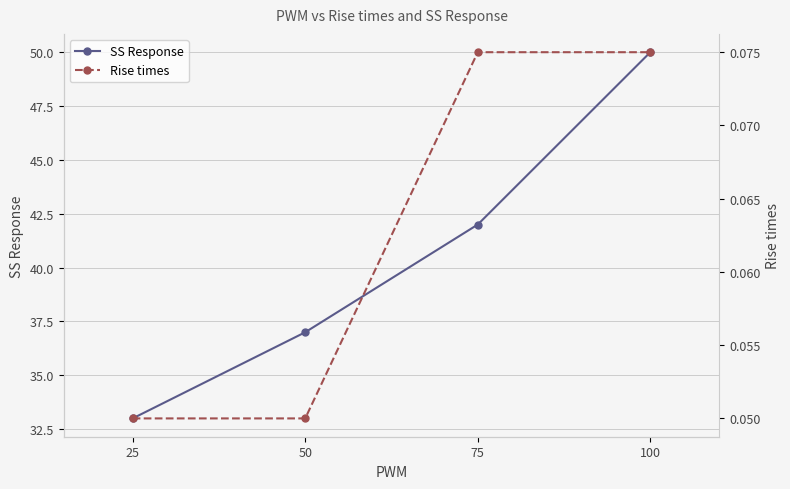

Reading right to left, what are all the values shown in this chart?

SS Response: 100=50.0	75=42.0	50=37.0	25=33.0
Rise times: 100=0.1	75=0.1	50=0.1	25=0.1